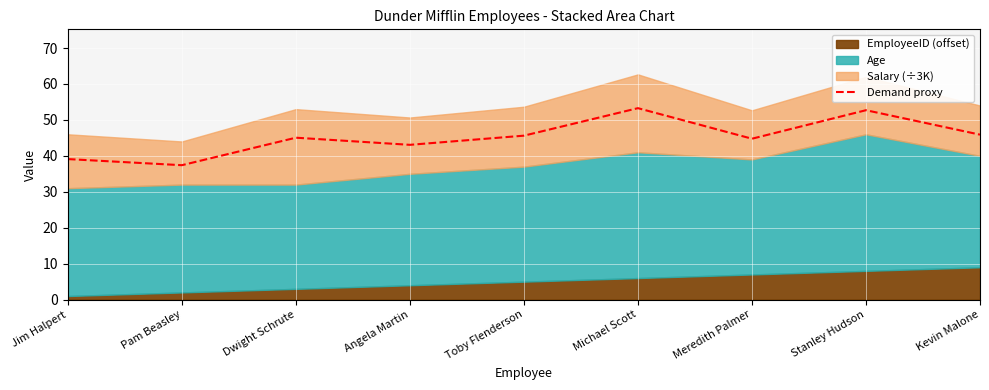

What is the average value?

45.2